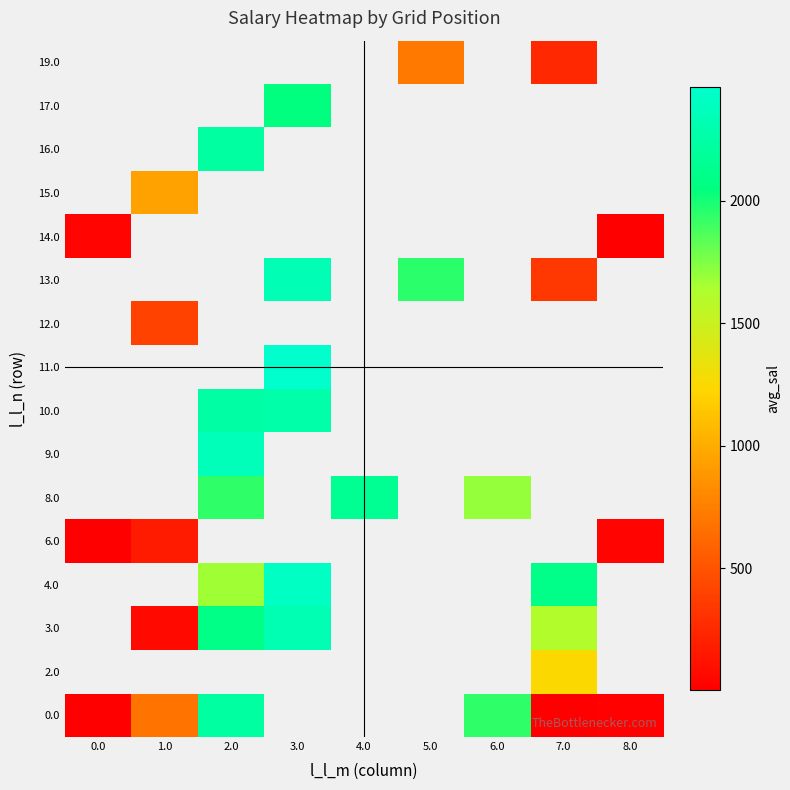

How many values in 14.0 are above zero?

2